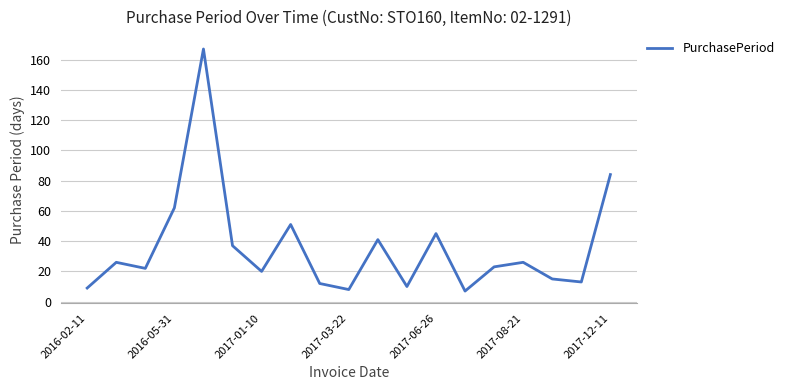

Reading left to right, extract all data points from this chart.

9	26	22	62	167	37	20	51	12	8	41	10	45	7	23	26	15	13	84